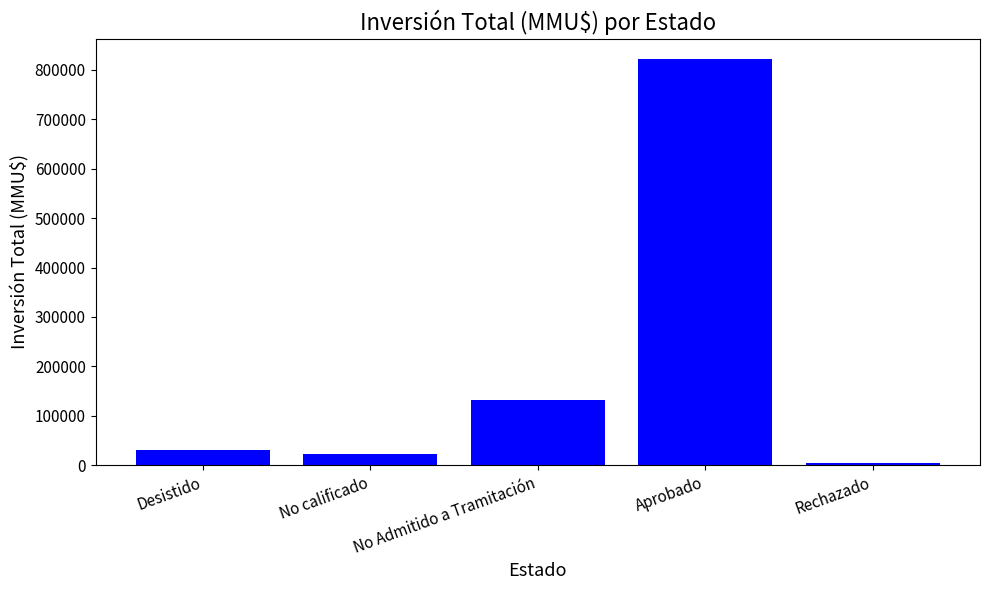

What is the label of the 2nd bar from the left?

No calificado